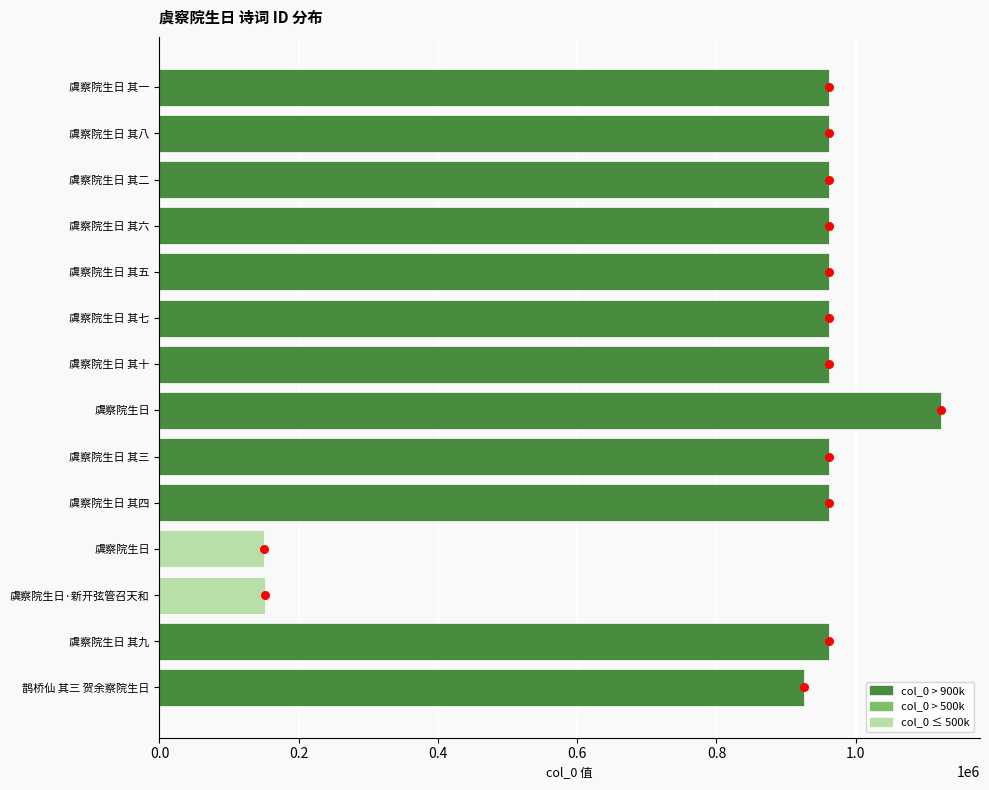

What is the change in value from 0.6 to 9?

+811068